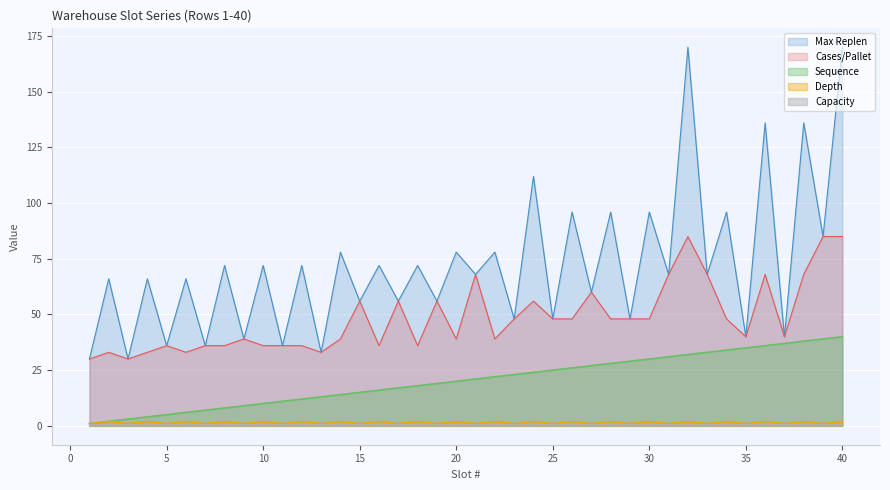

Which series changed the most between 8 and 27?

Cases/Pallet